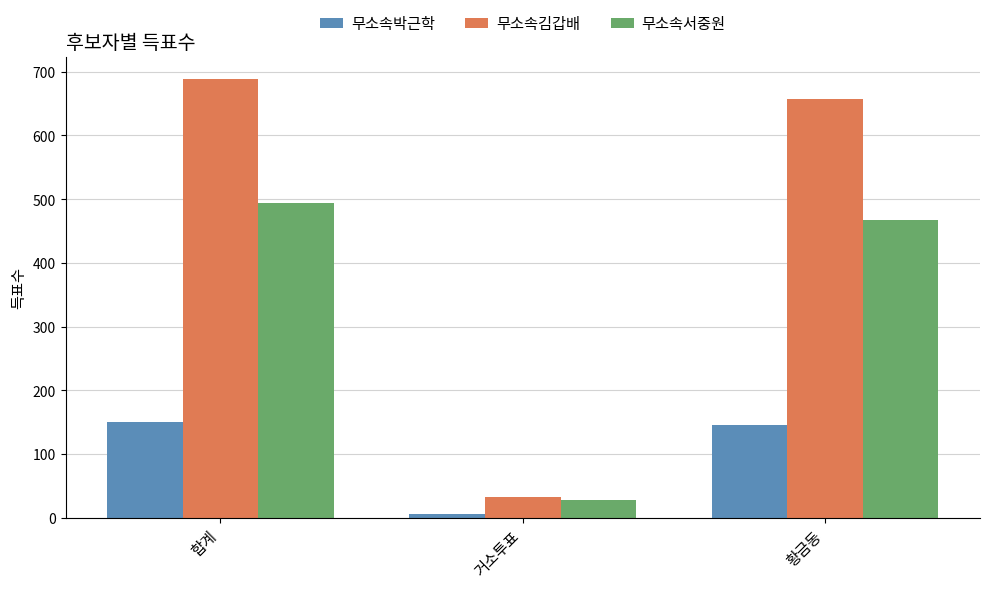

Between 합계 and 거소투표, which series saw the biggest shift?

무소속김갑배